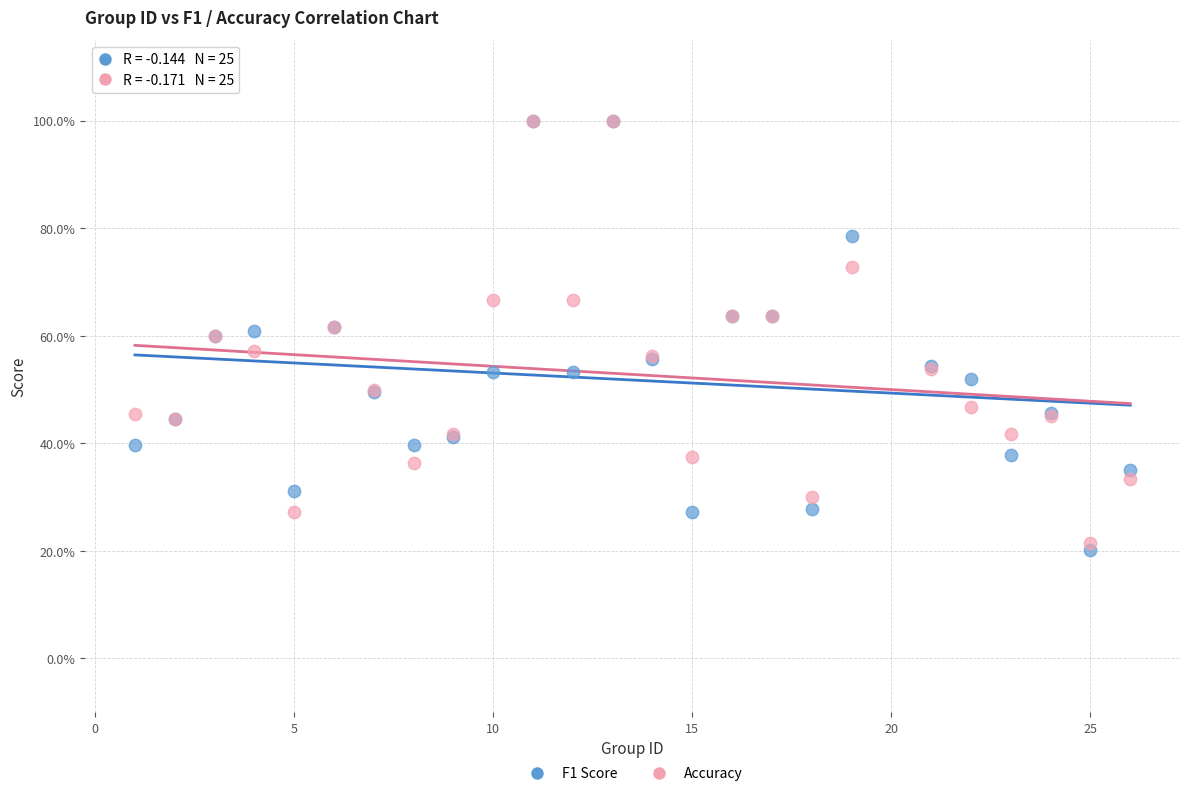

What are all the series names shown in the legend?

F1 Score, Accuracy